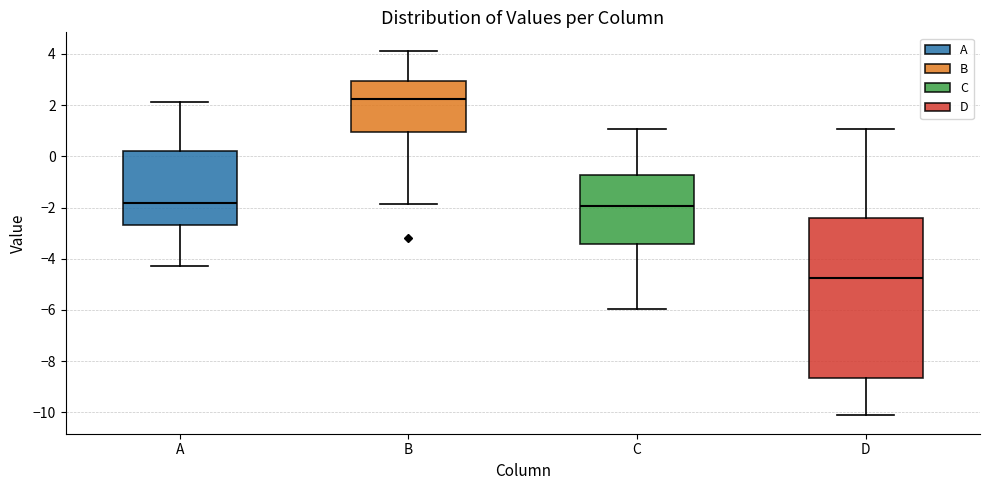

Reading left to right, transcribe this box plot: for each box, give where its median line is, the range the box spans, and where its two whiskers end, as read against the y-axis. The values are not printed on the chart, so give them approximately, as read against the axis.

A: median -1.8, box -2.6 to 0.2, whiskers -4.2 to 2.2
B: median 2.2, box 1.0 to 3.0, whiskers -1.8 to 4.2
C: median -2.0, box -3.4 to -0.8, whiskers -6.0 to 1.0
D: median -4.8, box -8.6 to -2.4, whiskers -10.2 to 1.0